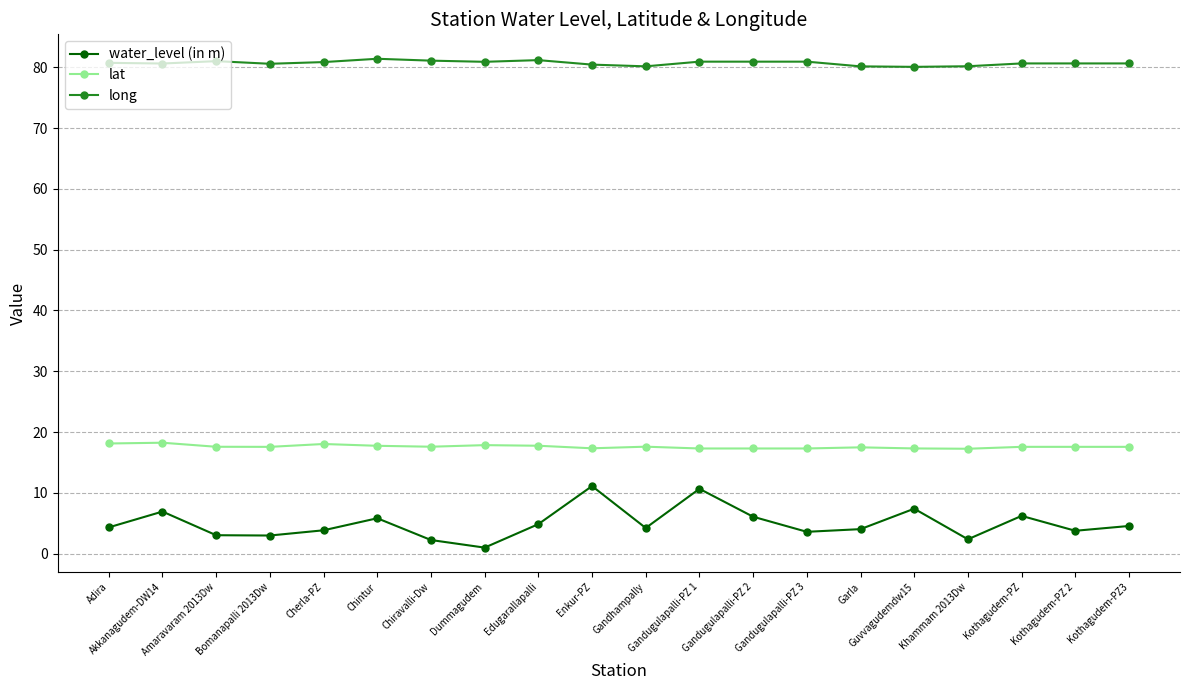

In long, how many points are lower than both neighbors (excluding endpoints)?

5